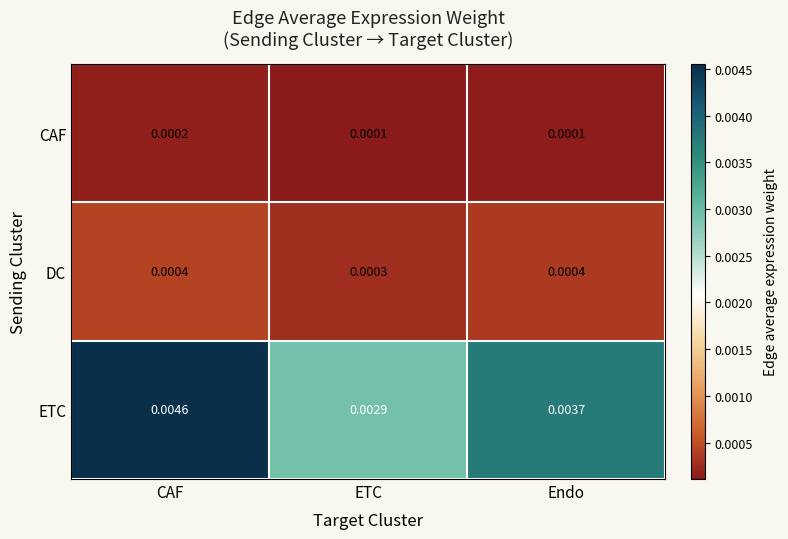

Which series has the widest spread of values?

ETC